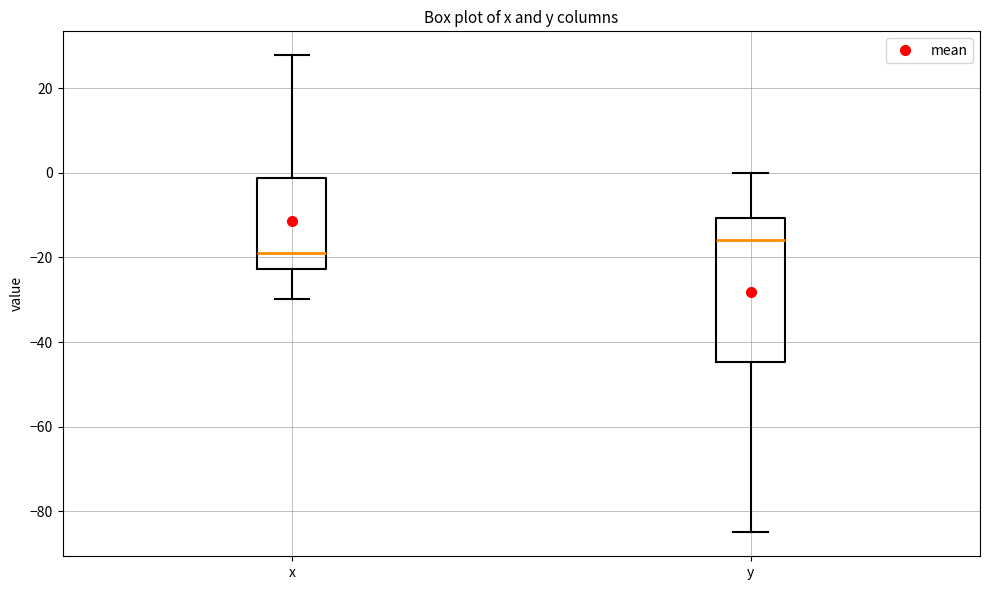

Comparing the boxes themselves (not the whiskers), which one is the tallest?

y